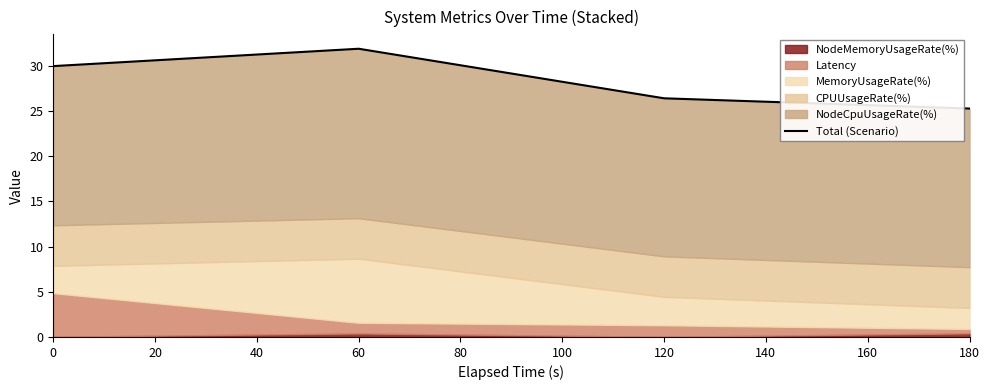

True or false: the data shows 39.7 at 120.

False